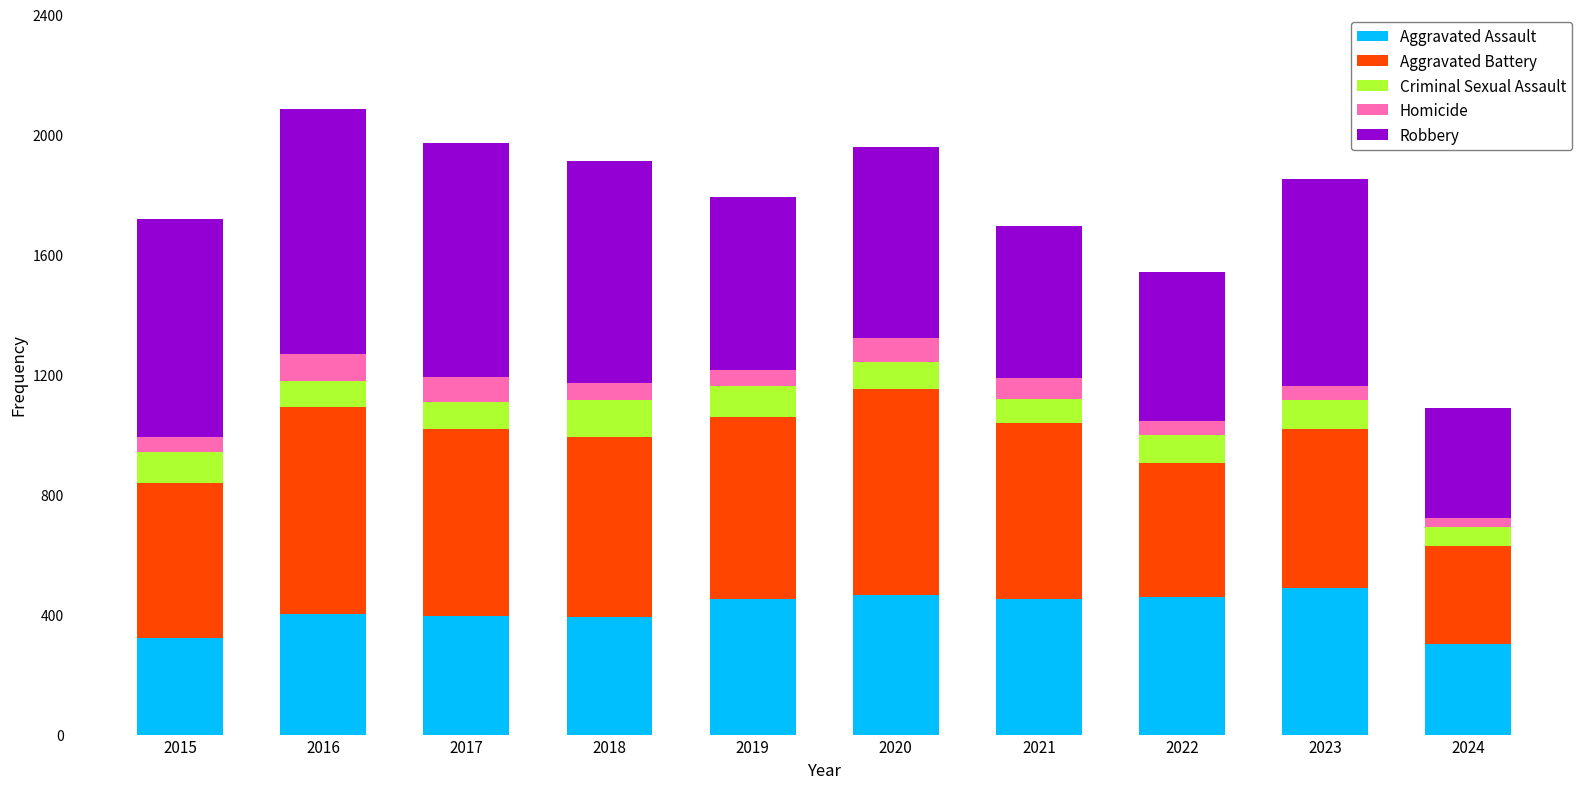

What is the lowest value of the Aggravated Assault series?

302